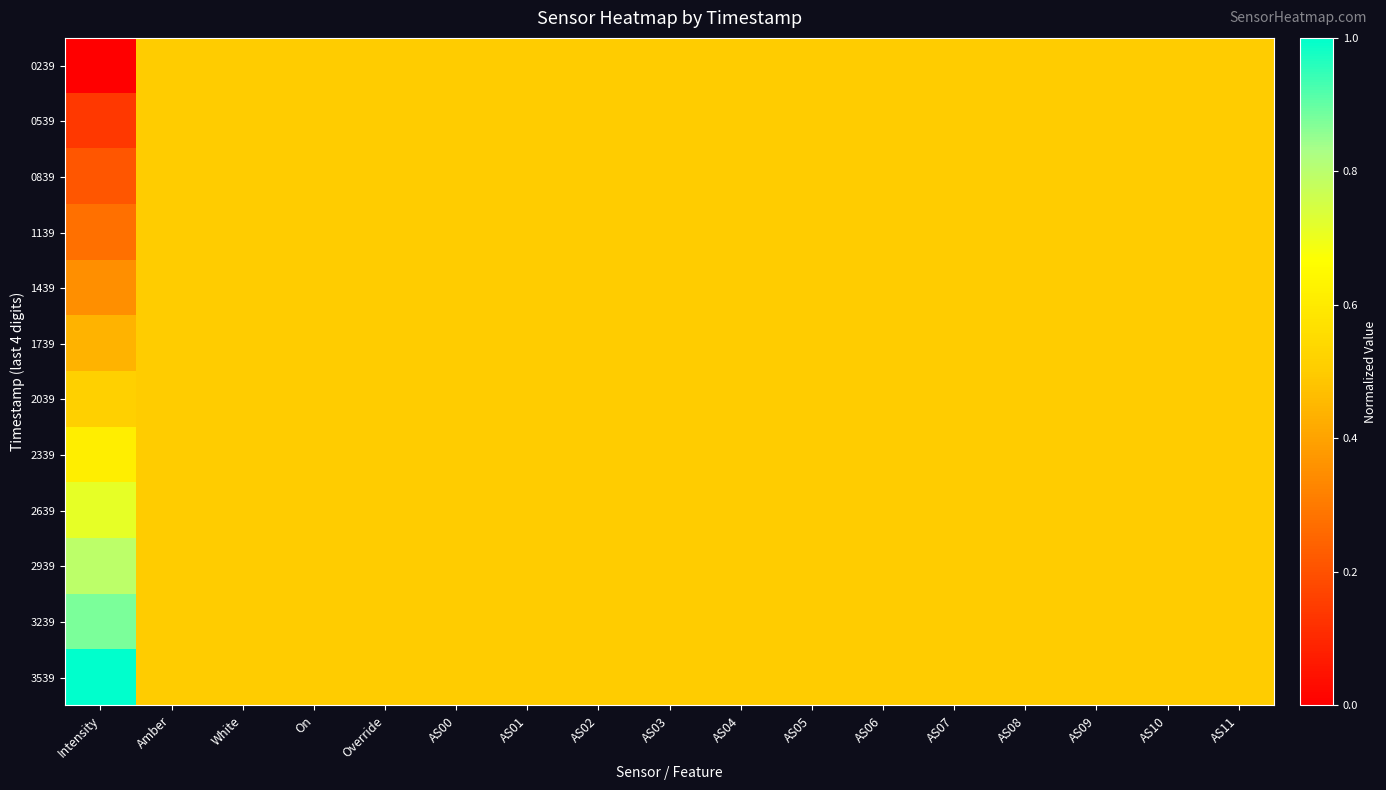

Reading left to right, what are all the values shown in this chart?

0239: Intensity=0.0	Amber=0.5	White=0.5	On=0.5	Override=0.5	AS00=0.5	AS01=0.5	AS02=0.5	AS03=0.5	AS04=0.5	AS05=0.5	AS06=0.5	AS07=0.5	AS08=0.5	AS09=0.5	AS10=0.5	AS11=0.5
0539: Intensity=0.1	Amber=0.5	White=0.5	On=0.5	Override=0.5	AS00=0.5	AS01=0.5	AS02=0.5	AS03=0.5	AS04=0.5	AS05=0.5	AS06=0.5	AS07=0.5	AS08=0.5	AS09=0.5	AS10=0.5	AS11=0.5
0839: Intensity=0.2	Amber=0.5	White=0.5	On=0.5	Override=0.5	AS00=0.5	AS01=0.5	AS02=0.5	AS03=0.5	AS04=0.5	AS05=0.5	AS06=0.5	AS07=0.5	AS08=0.5	AS09=0.5	AS10=0.5	AS11=0.5
1139: Intensity=0.3	Amber=0.5	White=0.5	On=0.5	Override=0.5	AS00=0.5	AS01=0.5	AS02=0.5	AS03=0.5	AS04=0.5	AS05=0.5	AS06=0.5	AS07=0.5	AS08=0.5	AS09=0.5	AS10=0.5	AS11=0.5
1439: Intensity=0.4	Amber=0.5	White=0.5	On=0.5	Override=0.5	AS00=0.5	AS01=0.5	AS02=0.5	AS03=0.5	AS04=0.5	AS05=0.5	AS06=0.5	AS07=0.5	AS08=0.5	AS09=0.5	AS10=0.5	AS11=0.5
1739: Intensity=0.4	Amber=0.5	White=0.5	On=0.5	Override=0.5	AS00=0.5	AS01=0.5	AS02=0.5	AS03=0.5	AS04=0.5	AS05=0.5	AS06=0.5	AS07=0.5	AS08=0.5	AS09=0.5	AS10=0.5	AS11=0.5
2039: Intensity=0.5	Amber=0.5	White=0.5	On=0.5	Override=0.5	AS00=0.5	AS01=0.5	AS02=0.5	AS03=0.5	AS04=0.5	AS05=0.5	AS06=0.5	AS07=0.5	AS08=0.5	AS09=0.5	AS10=0.5	AS11=0.5
2339: Intensity=0.6	Amber=0.5	White=0.5	On=0.5	Override=0.5	AS00=0.5	AS01=0.5	AS02=0.5	AS03=0.5	AS04=0.5	AS05=0.5	AS06=0.5	AS07=0.5	AS08=0.5	AS09=0.5	AS10=0.5	AS11=0.5
2639: Intensity=0.7	Amber=0.5	White=0.5	On=0.5	Override=0.5	AS00=0.5	AS01=0.5	AS02=0.5	AS03=0.5	AS04=0.5	AS05=0.5	AS06=0.5	AS07=0.5	AS08=0.5	AS09=0.5	AS10=0.5	AS11=0.5
2939: Intensity=0.8	Amber=0.5	White=0.5	On=0.5	Override=0.5	AS00=0.5	AS01=0.5	AS02=0.5	AS03=0.5	AS04=0.5	AS05=0.5	AS06=0.5	AS07=0.5	AS08=0.5	AS09=0.5	AS10=0.5	AS11=0.5
3239: Intensity=0.9	Amber=0.5	White=0.5	On=0.5	Override=0.5	AS00=0.5	AS01=0.5	AS02=0.5	AS03=0.5	AS04=0.5	AS05=0.5	AS06=0.5	AS07=0.5	AS08=0.5	AS09=0.5	AS10=0.5	AS11=0.5
3539: Intensity=1.0	Amber=0.5	White=0.5	On=0.5	Override=0.5	AS00=0.5	AS01=0.5	AS02=0.5	AS03=0.5	AS04=0.5	AS05=0.5	AS06=0.5	AS07=0.5	AS08=0.5	AS09=0.5	AS10=0.5	AS11=0.5